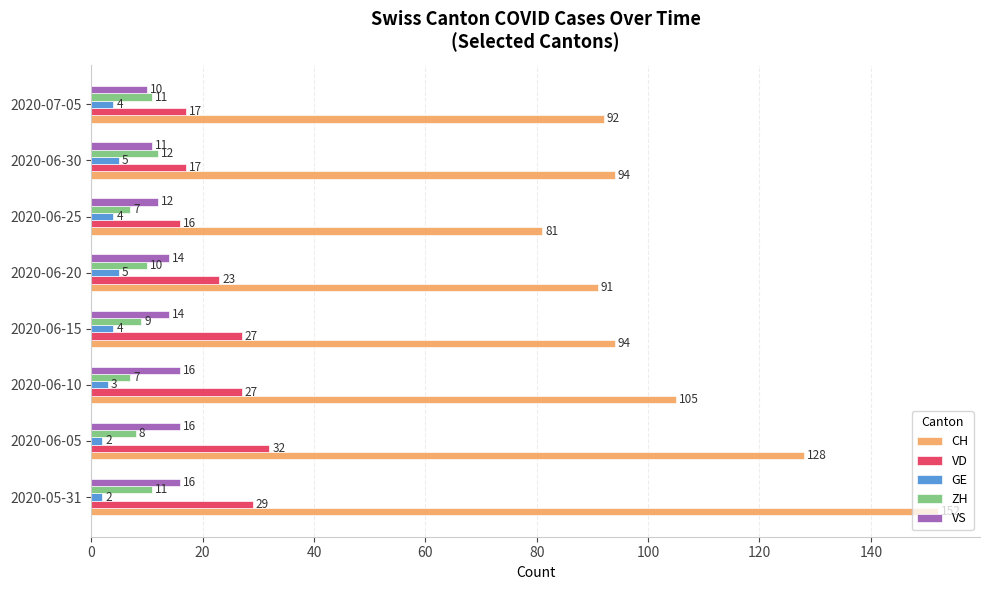

Where is GE nearest to the value 3?

2020-06-10